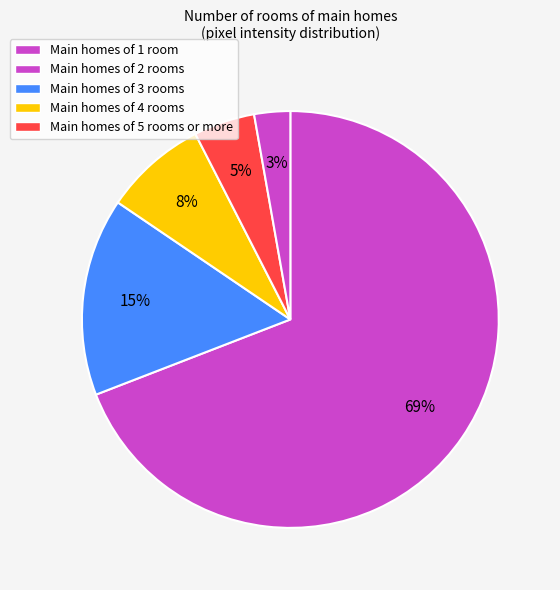

How many slices are in this pie chart?

5